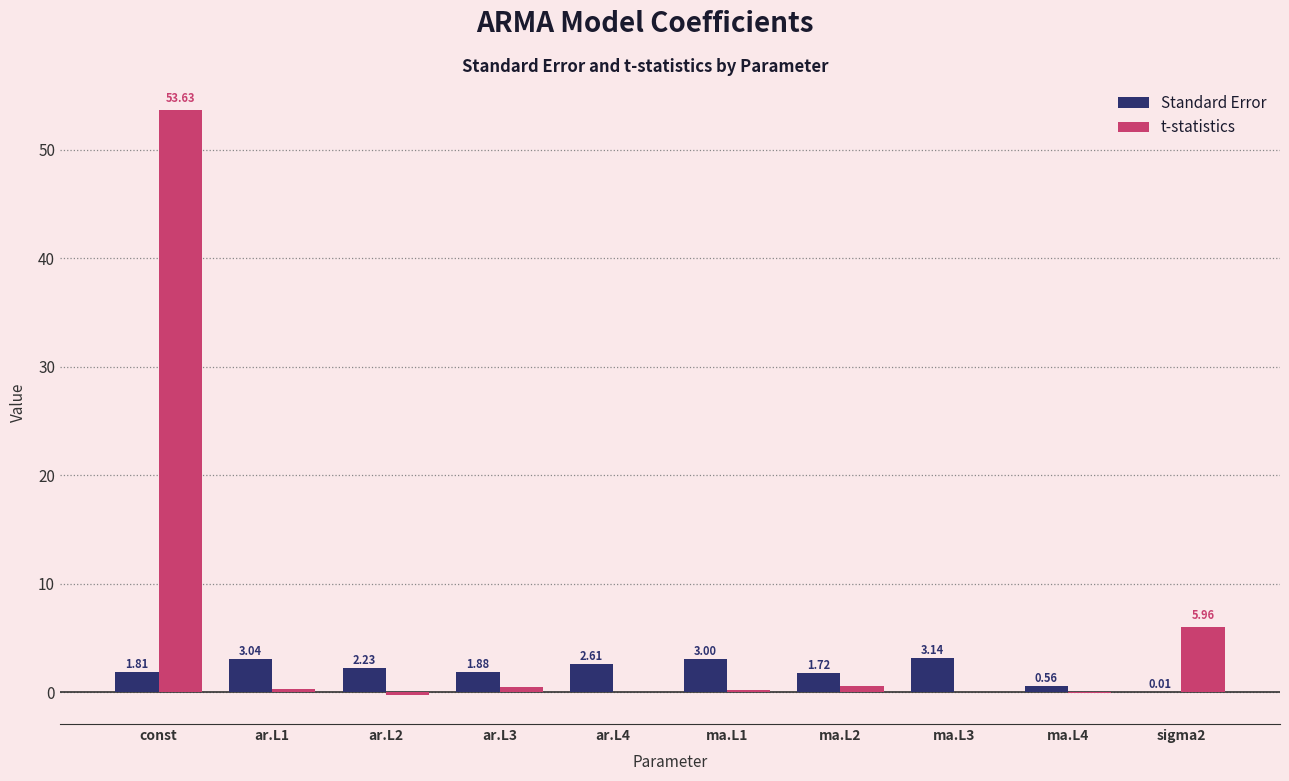

Which series has the largest total across all categories?

t-statistics